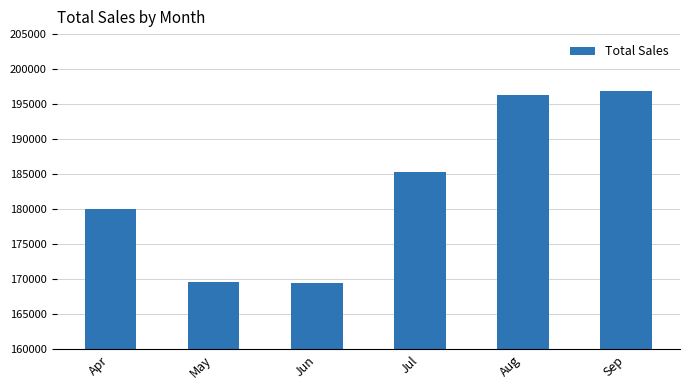

Read the value at Jun, to the nearest 50.

169450